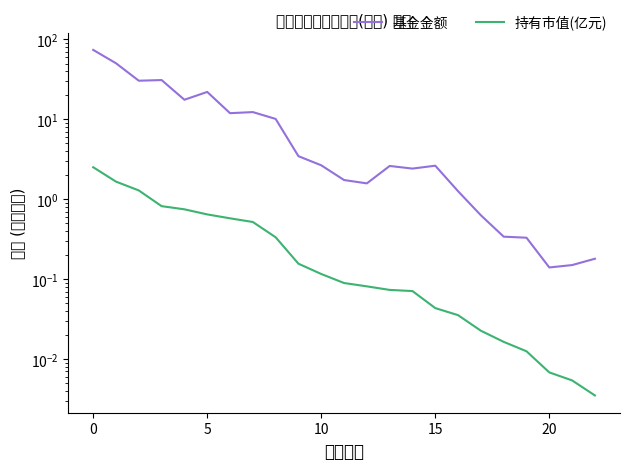

Rank the series by their maximum value, from lowest to highest.

持有市值(亿元), 基金金额